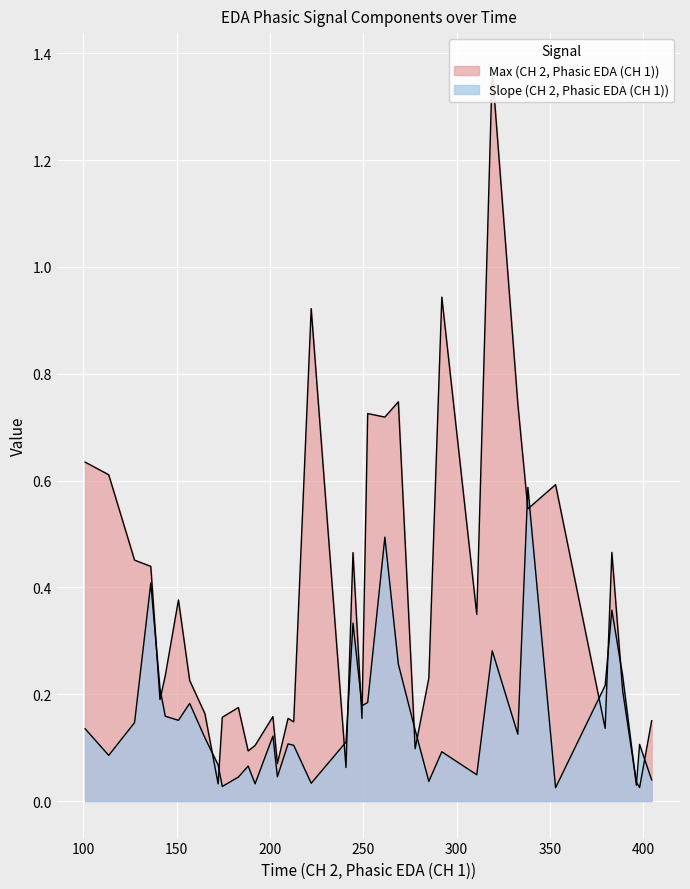

What value does the Slope (CH 2, Phasic EDA (CH 1)) series have at 0?

0.2